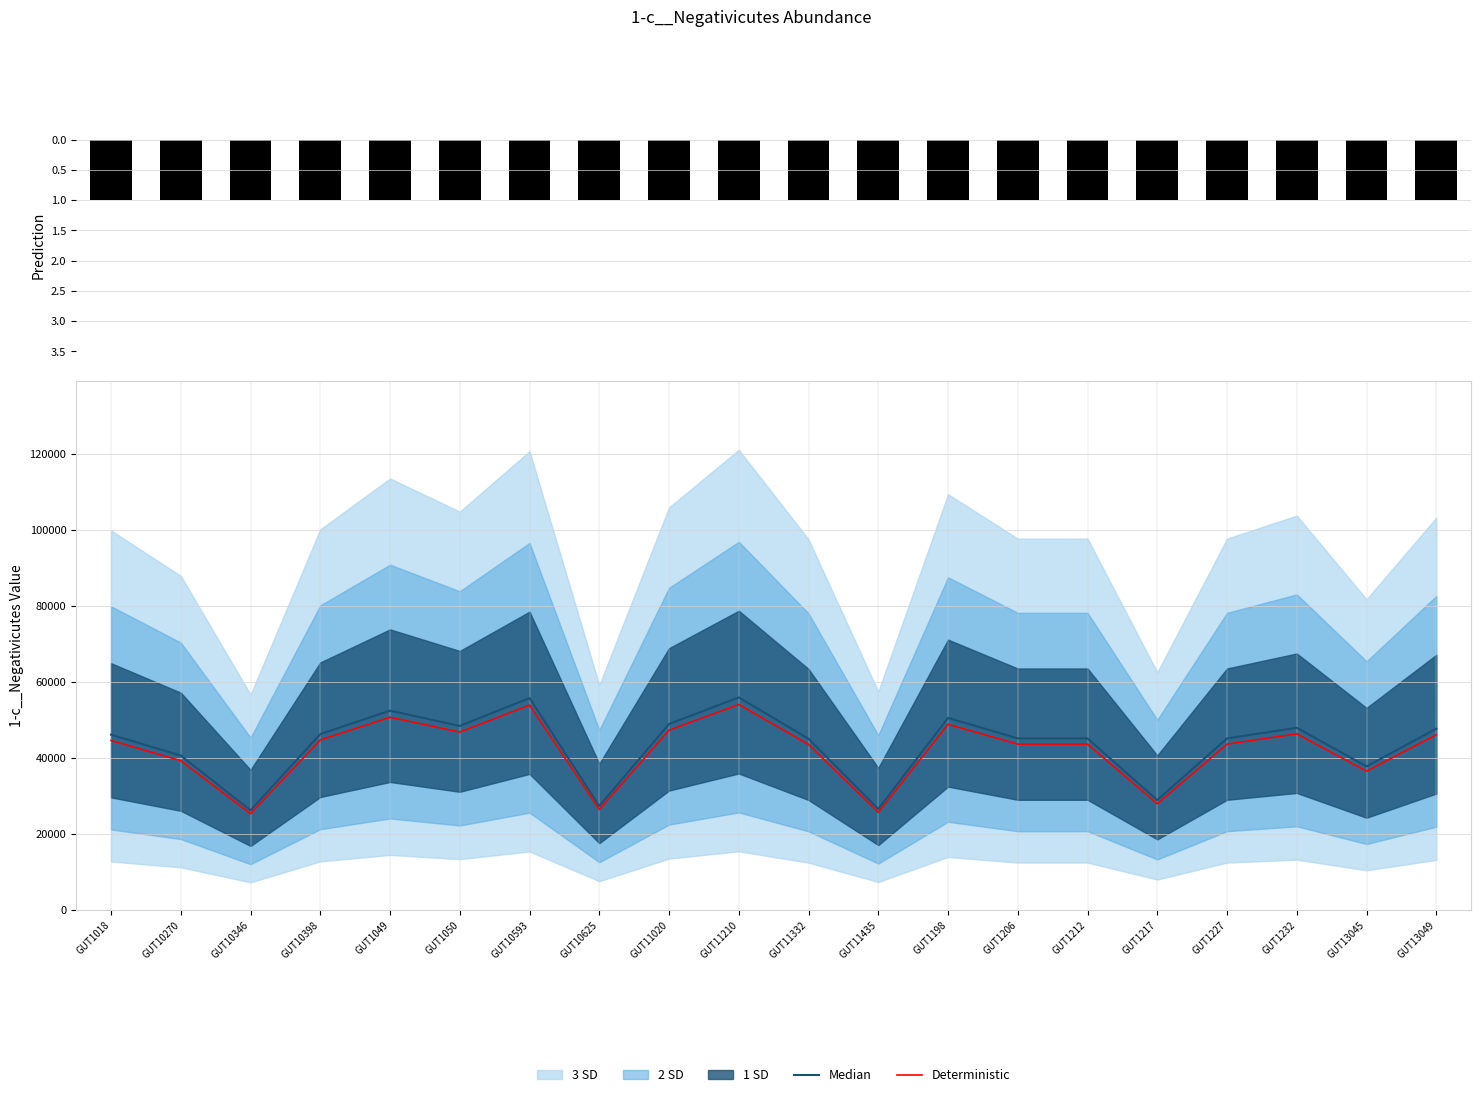

Between GUT1049 and GUT11435, which is larger?

GUT1049